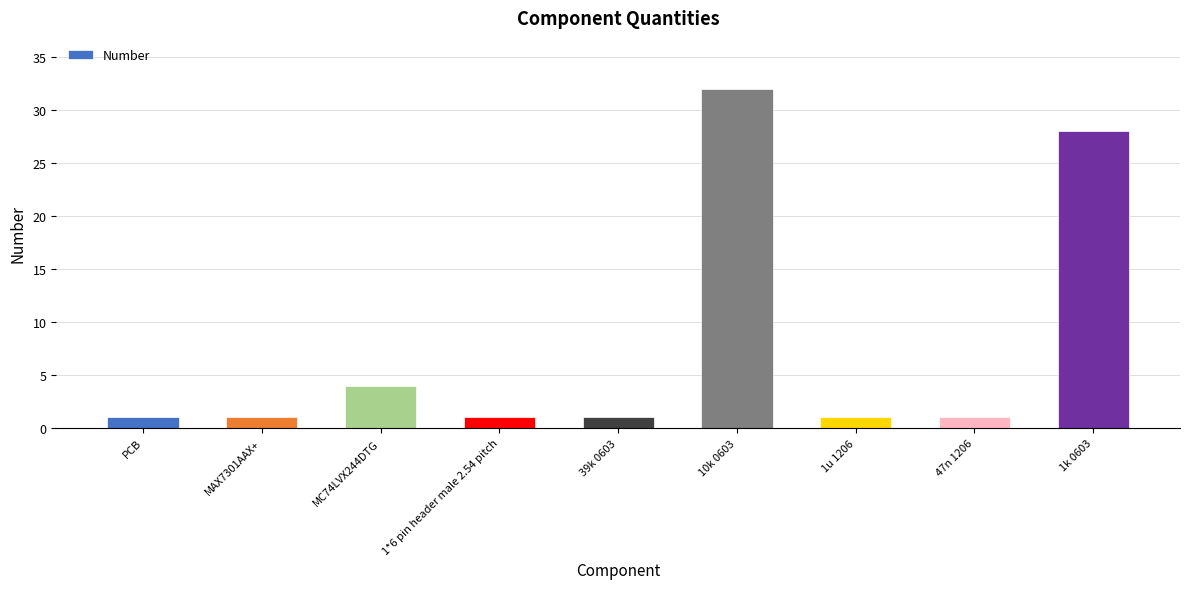

Which has a higher value, 47n 1206 or MC74LVX244DTG?

MC74LVX244DTG